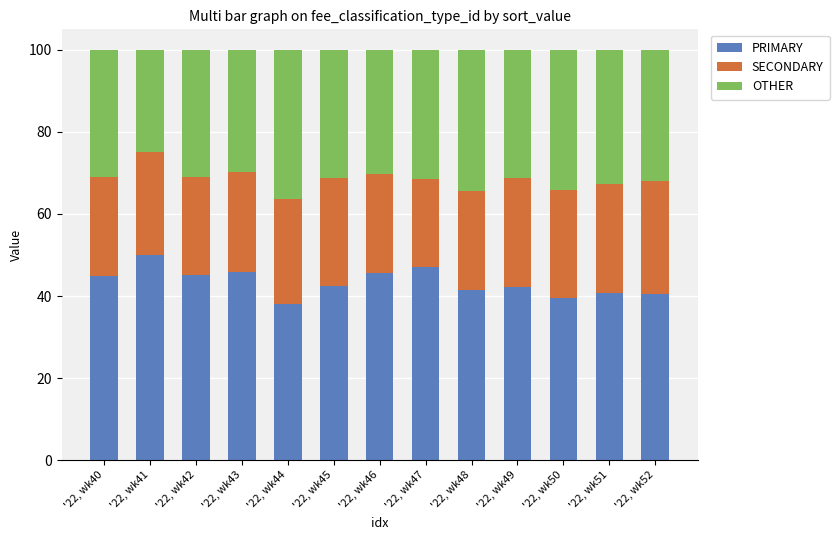

What is the highest value of the PRIMARY series?

50.0